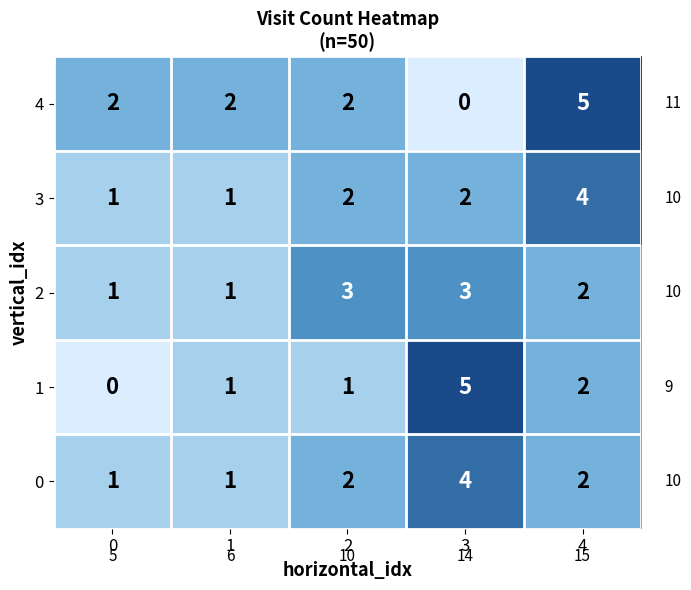

Which series has the largest total across all categories?

4